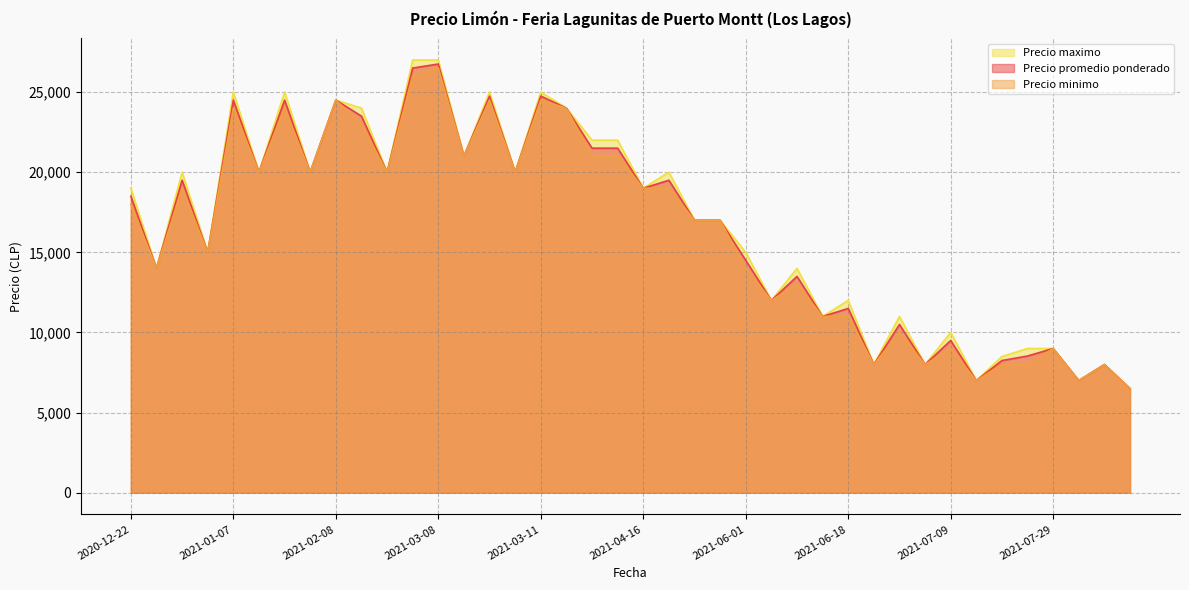

What is the sum of the Precio promedio ponderado values at 2021-06-18 and 2021-06-10?

22500